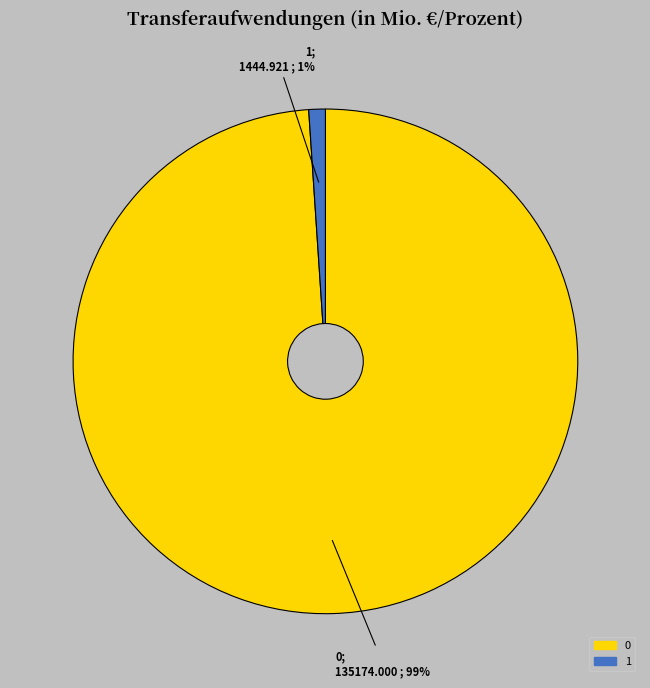

Rank the categories by value from lowest to highest.

1, 0